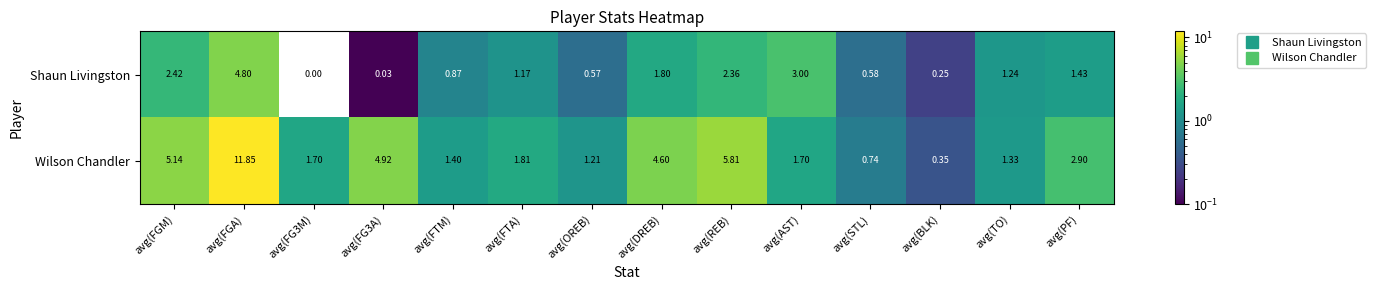

At which category is the sum across all series the highest?

avg(FGA)